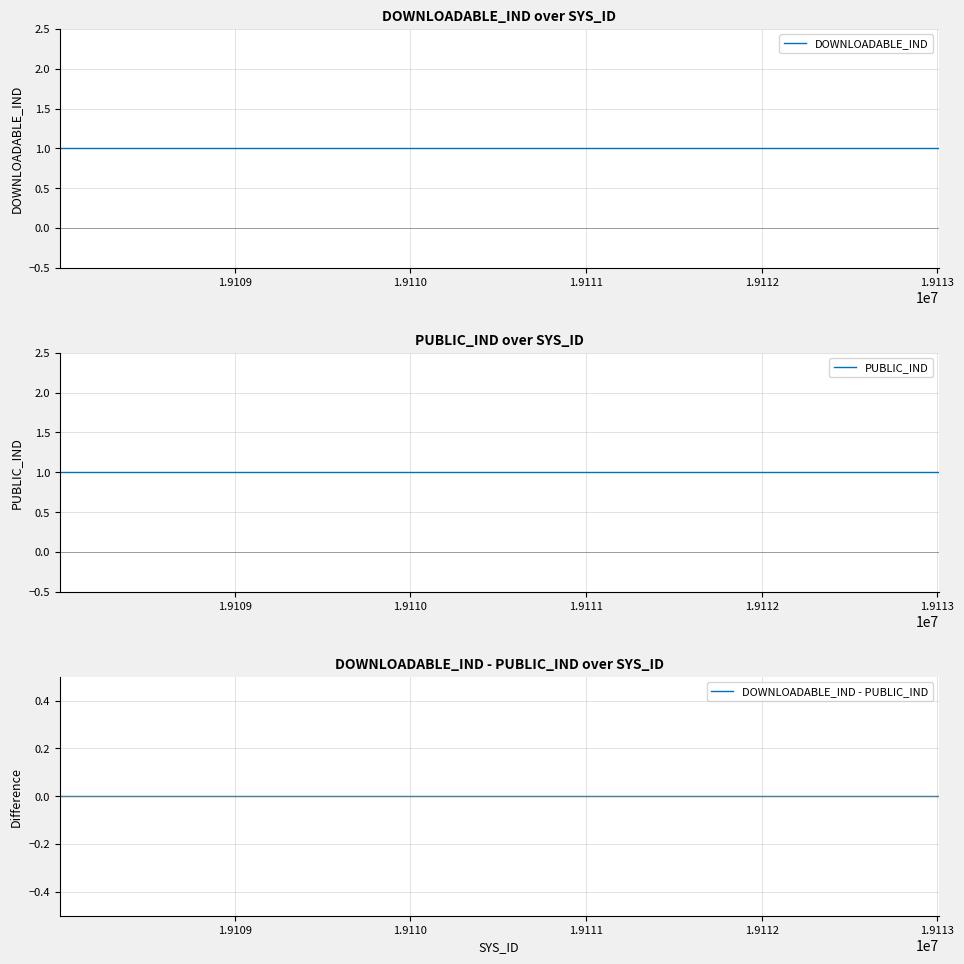

The DOWNLOADABLE_IND - PUBLIC_IND series shows 0 at 1.9110. True or false?

True